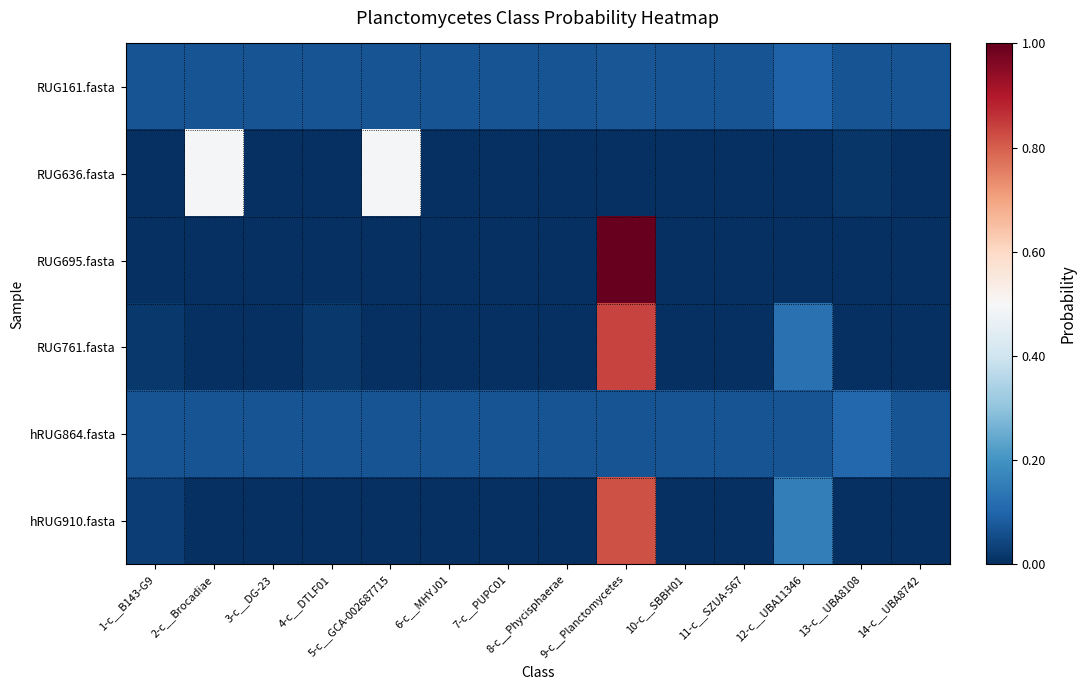

What is the difference between the highest and lowest values at 2-c__Brocadiae?

0.5